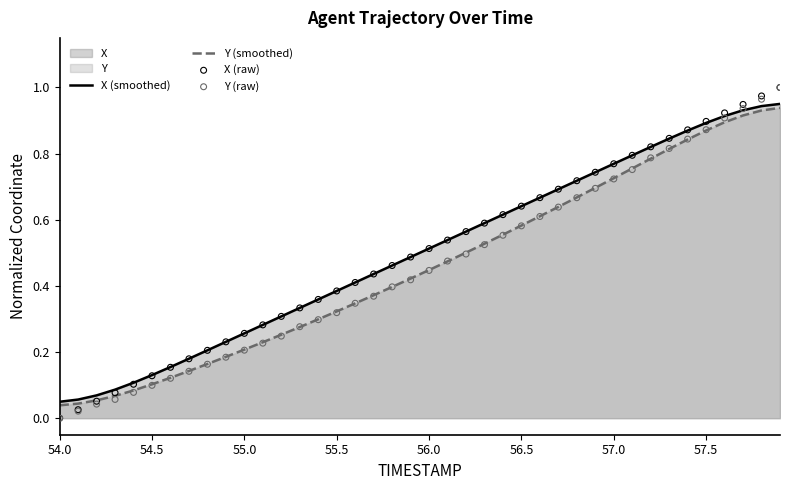

Which series contains the lowest Y value?

X (raw)